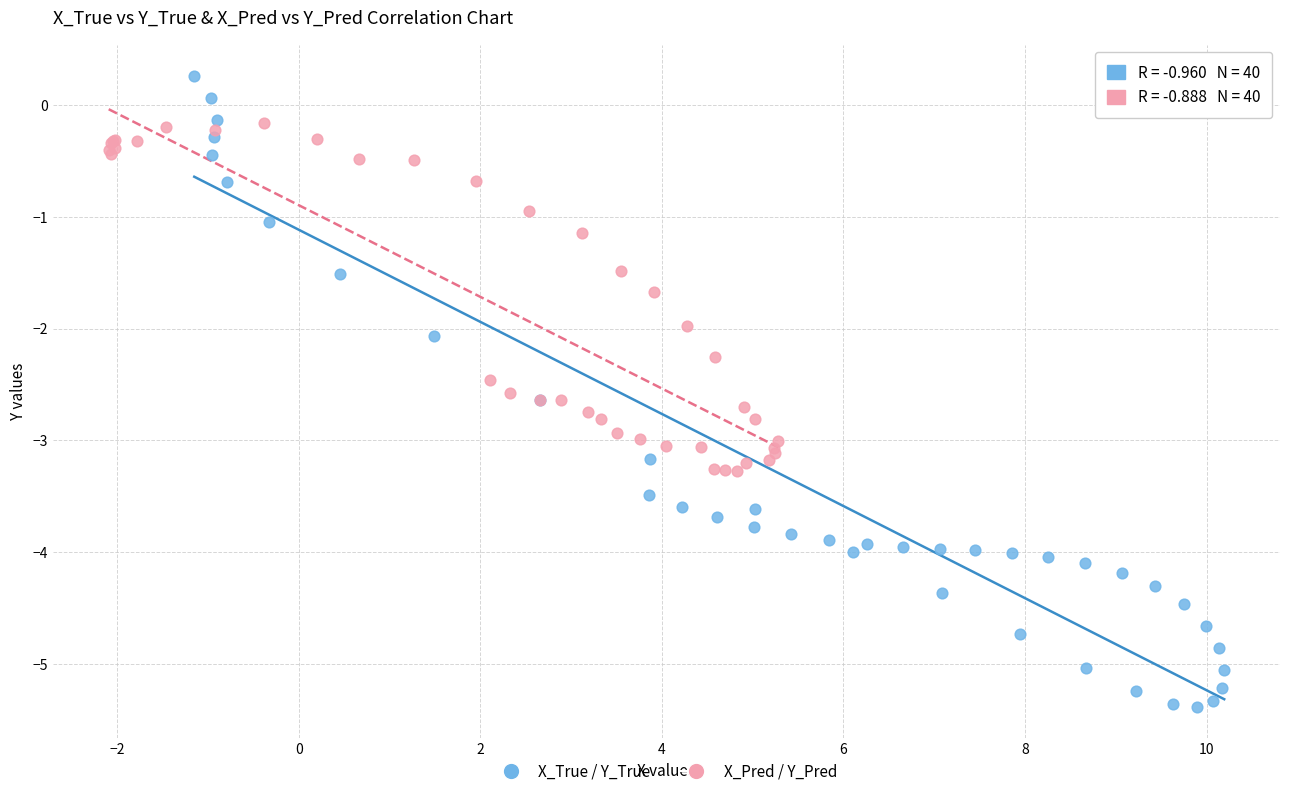

Which series reaches the minimum Y coordinate?

X_True / Y_True